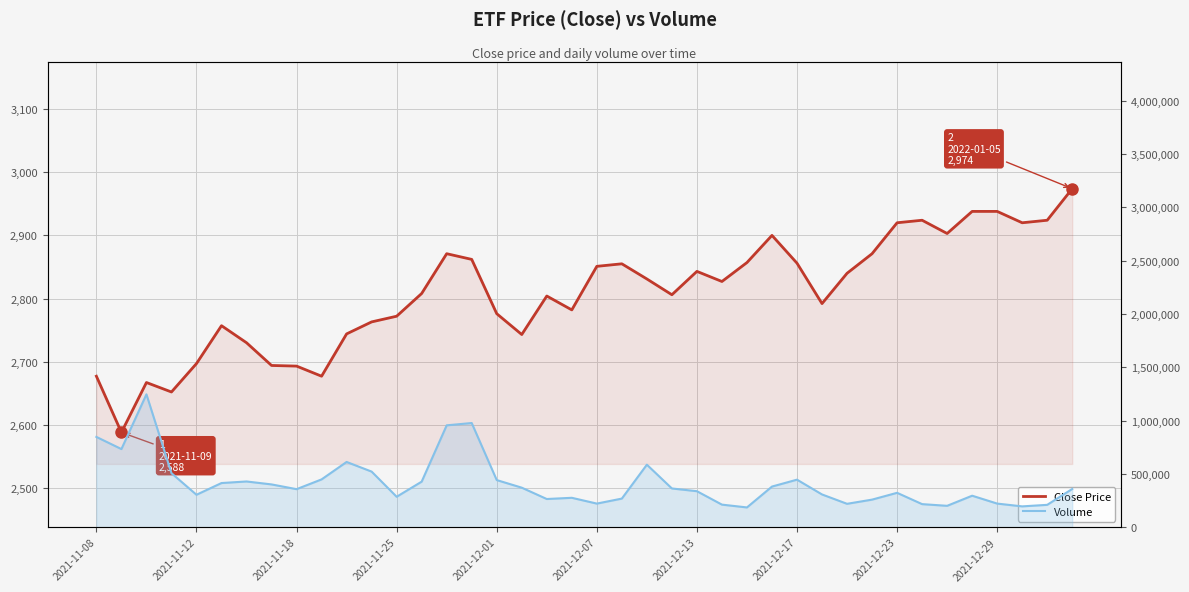

What is the sum of the Volume values at 31 and 39?

615900